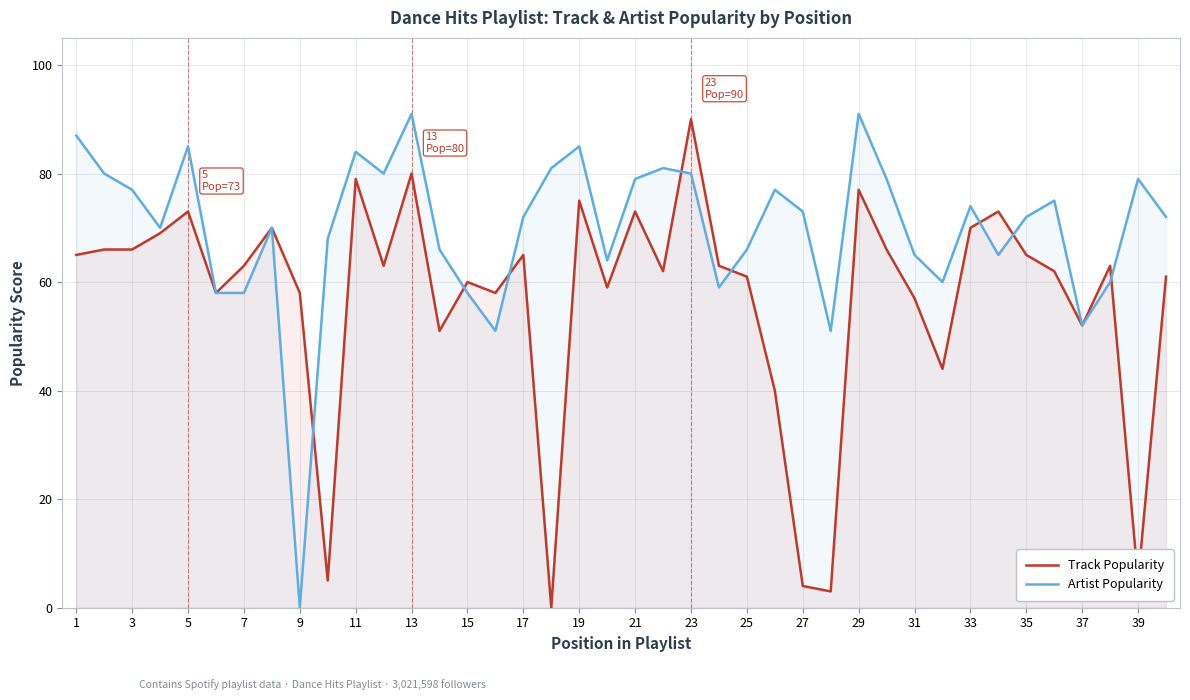

How many intersections are there between Track Popularity and Artist Popularity?

8